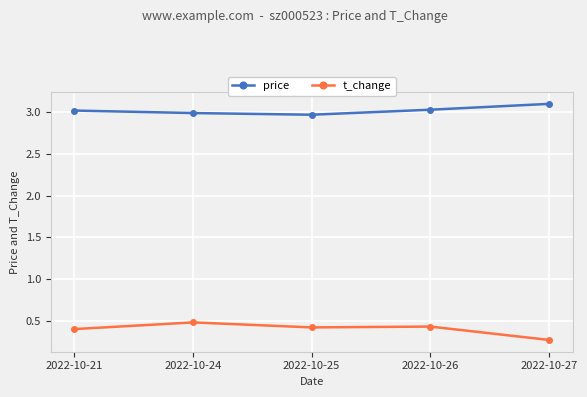

Does the chart have visible grid lines?

Yes